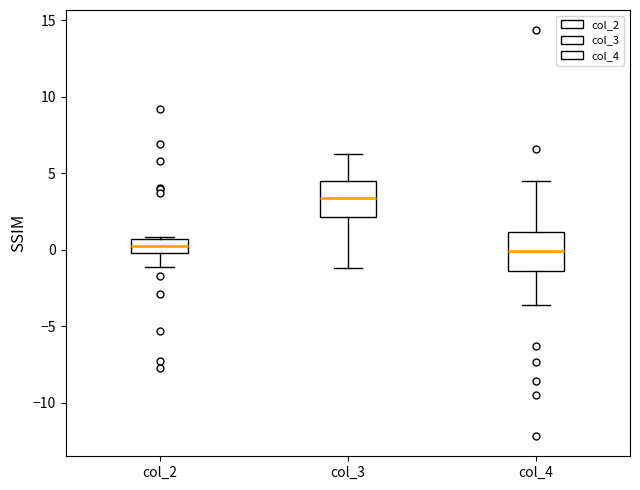

Which box has the highest median line?

col_3